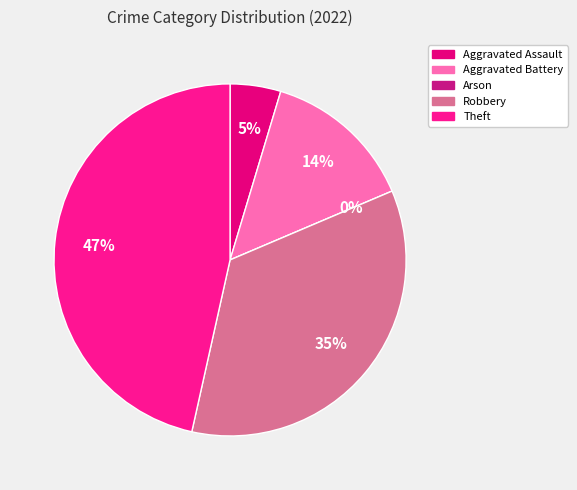

Which has a higher value, Aggravated Assault or Theft?

Theft